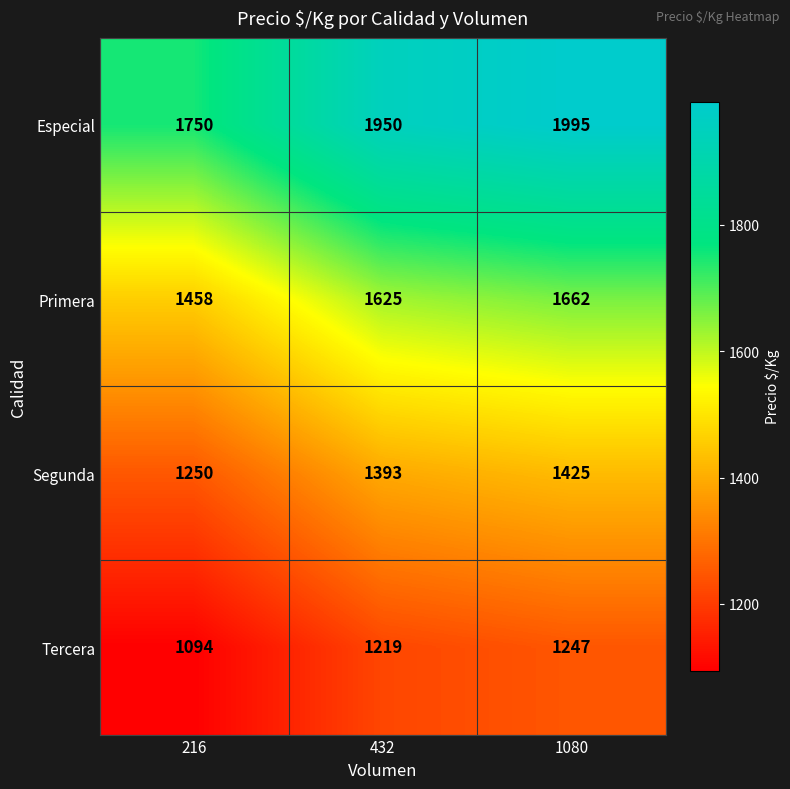

What is the difference between the Especial values at 432 and 1080?

45